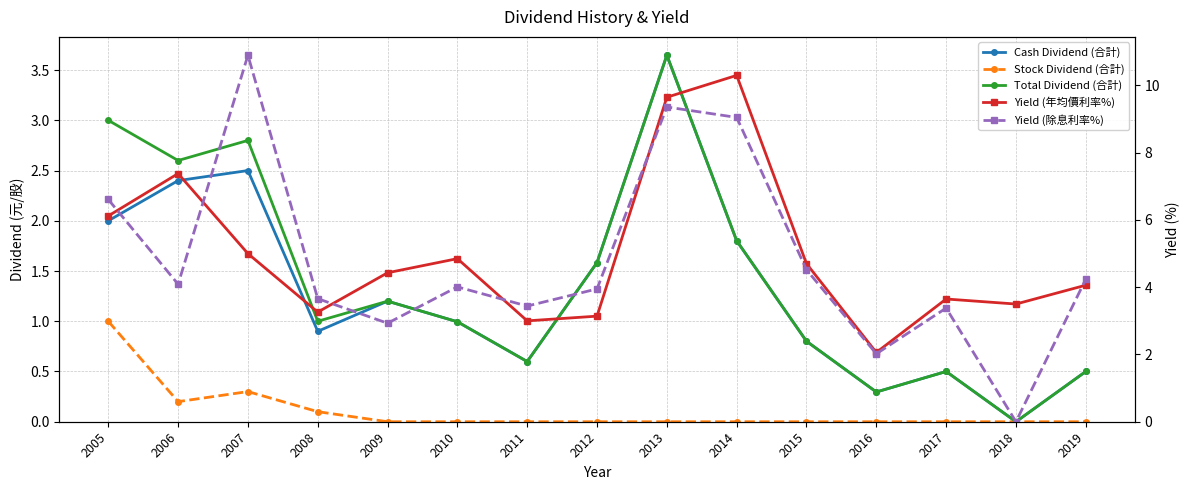

What is the value of the Yield (除息利率%) point at the 1st from the left?

6.6